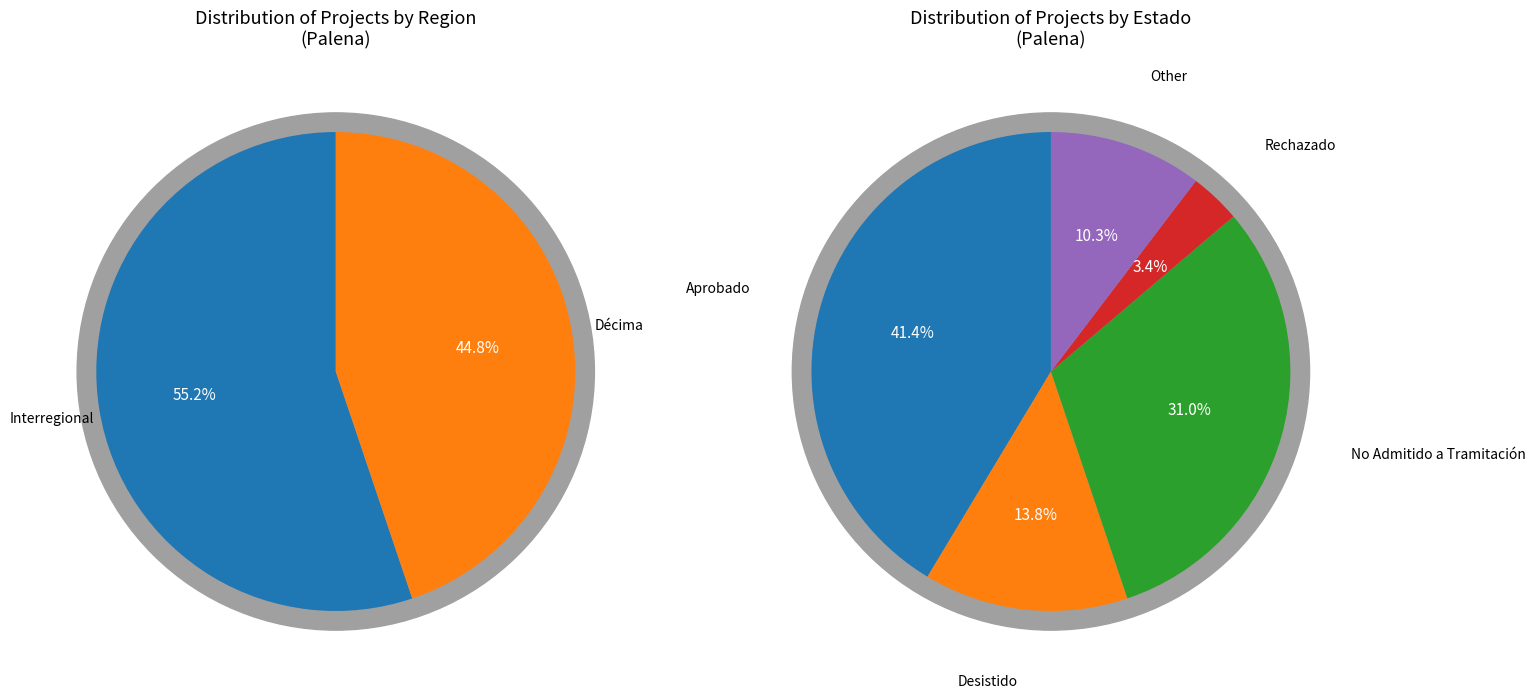

True or false: Interregional accounts for 64% of the total.

False